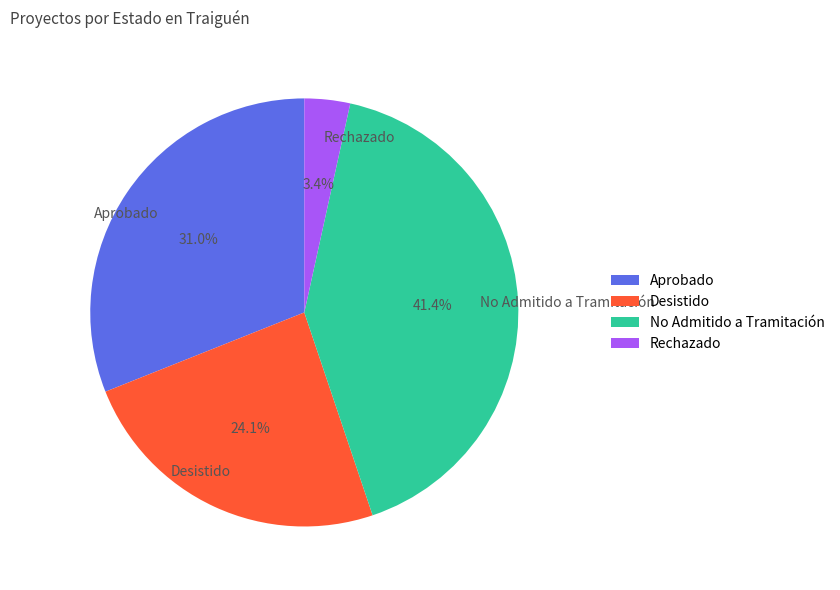

Which slice is the smallest?

Rechazado